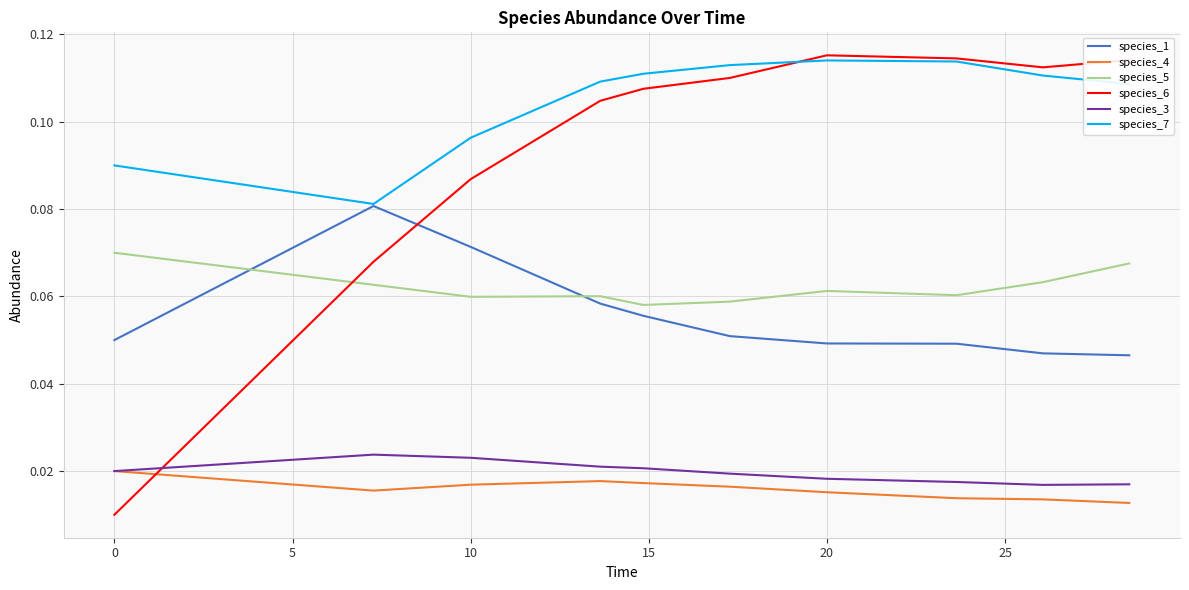

True or false: species_7 and species_5 intersect in this chart.

False